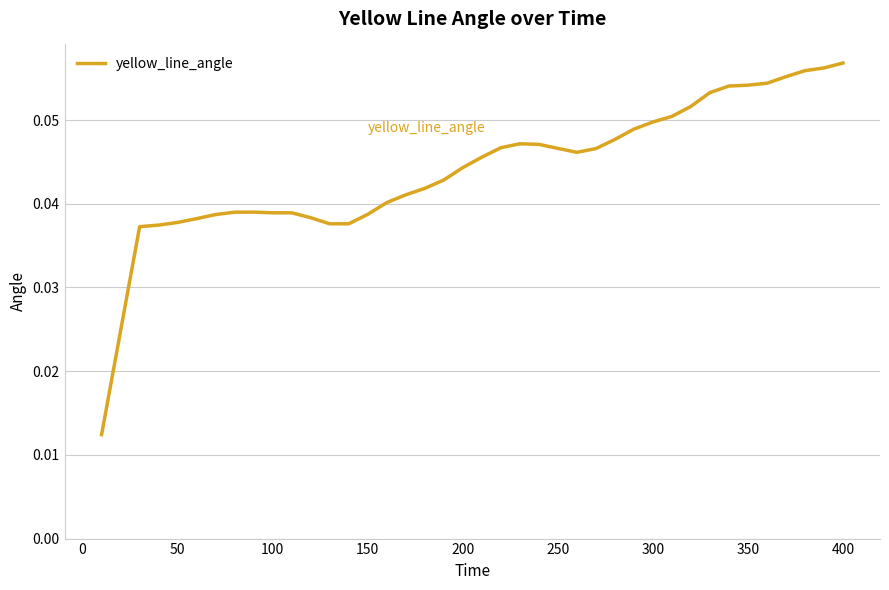

The chart shows a value of 0.1 at 50. True or false?

False